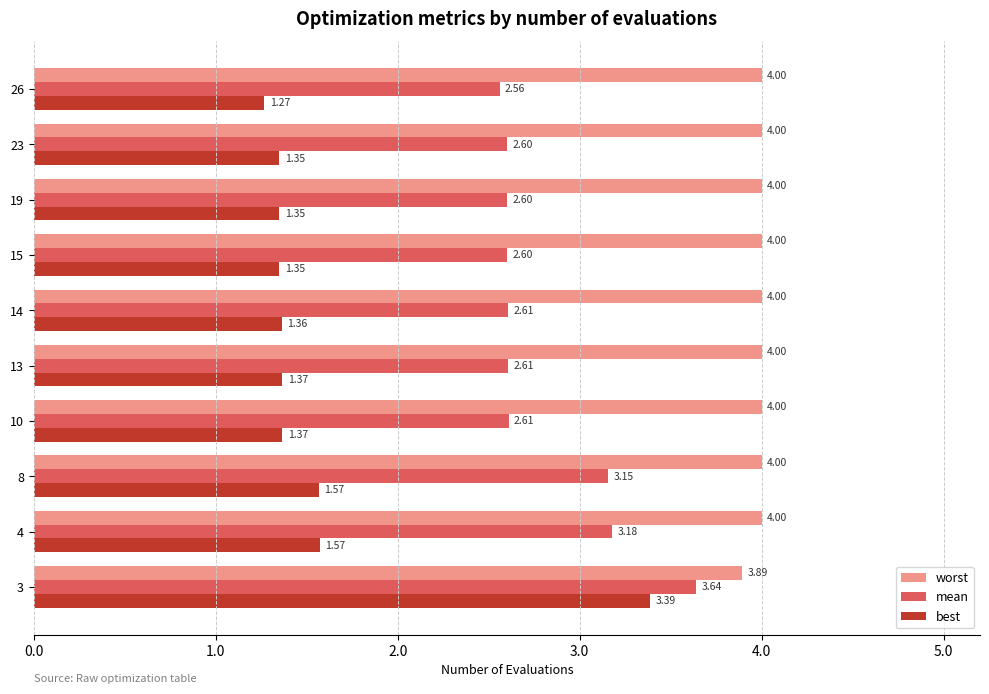

List the series in order of their peak value, highest first.

worst, mean, best